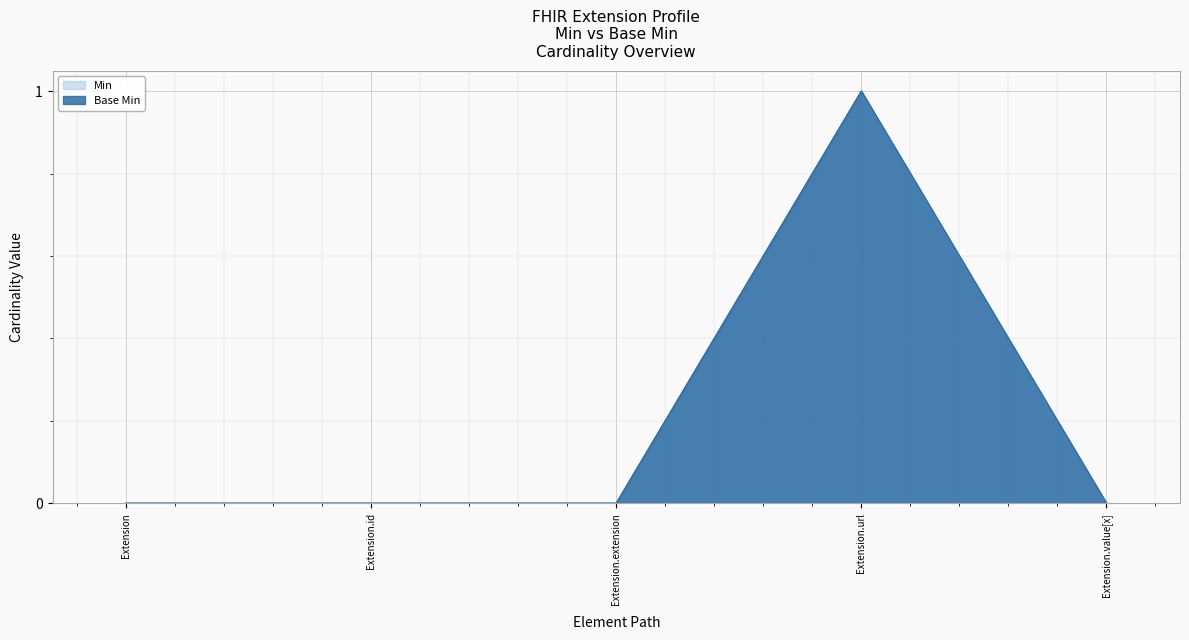

True or false: Min and Base Min cross at least once.

False